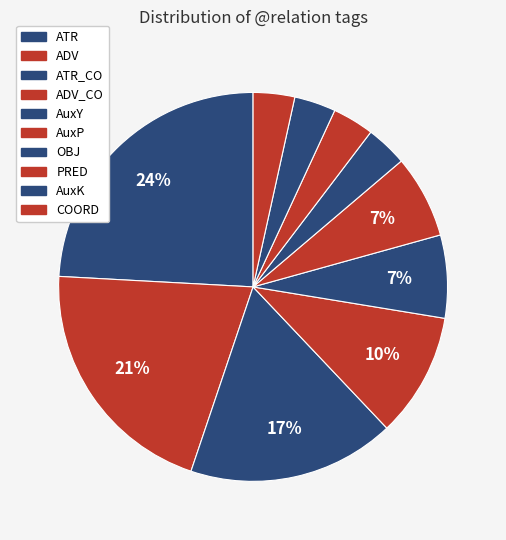

Is it true that ADV is 26% of the pie?

False